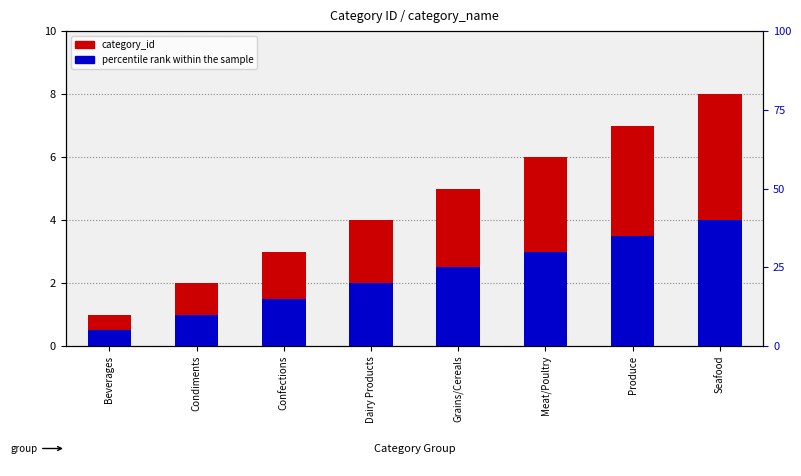

What is the total value across all series at Beverages?

1.5